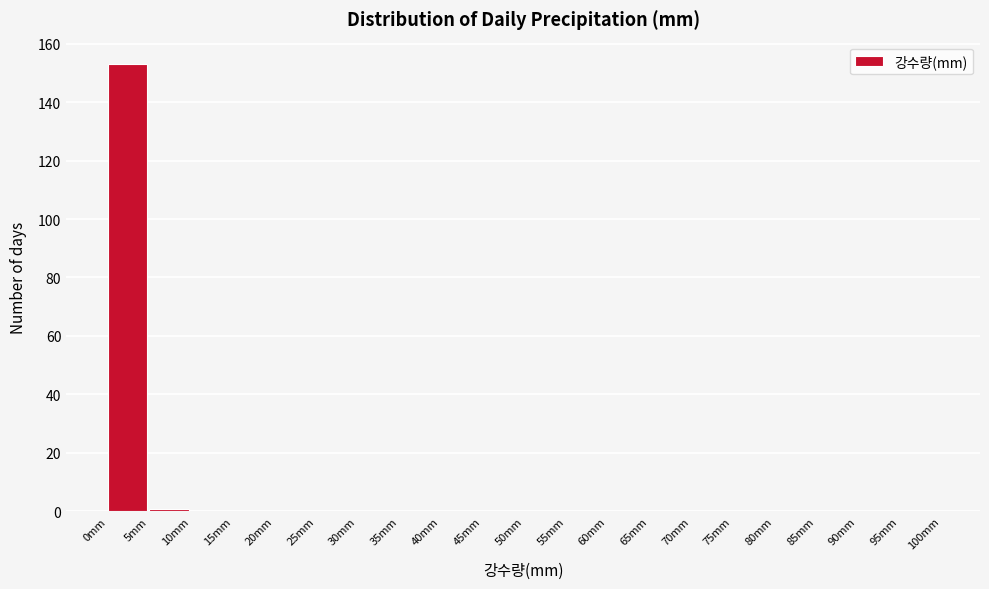

Reading left to right, list every bar in this chart as the range it spans on the x-axis followed by its height. The values are not printed on the chart, so give them approximately, as read against the axis.

0 to 5: 154
5 to 10: under 2
10 to 15: 0
15 to 20: 0
20 to 25: 0
25 to 30: 0
30 to 35: 0
35 to 40: 0
40 to 45: 0
45 to 50: 0
50 to 55: 0
55 to 60: 0
60 to 65: 0
65 to 70: 0
70 to 75: 0
75 to 80: 0
80 to 85: 0
85 to 90: 0
90 to 95: 0
95 to 100: 0